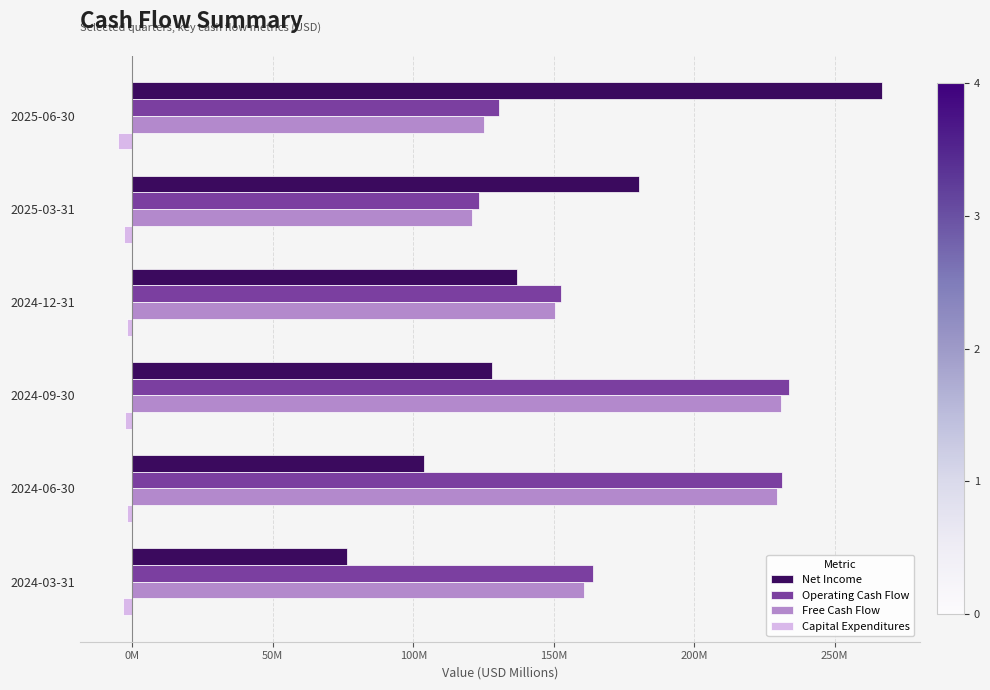

Reading right to left, extract all data points from this chart.

Net Income: 76.3	103.8	128.0	136.8	180.4	266.7
Operating Cash Flow: 163.9	231.4	233.7	152.4	123.6	130.4
Free Cash Flow: 160.6	229.5	231.1	150.4	120.7	125.2
Capital Expenditures: -3.2	-1.9	-2.6	-2.0	-2.8	-5.2